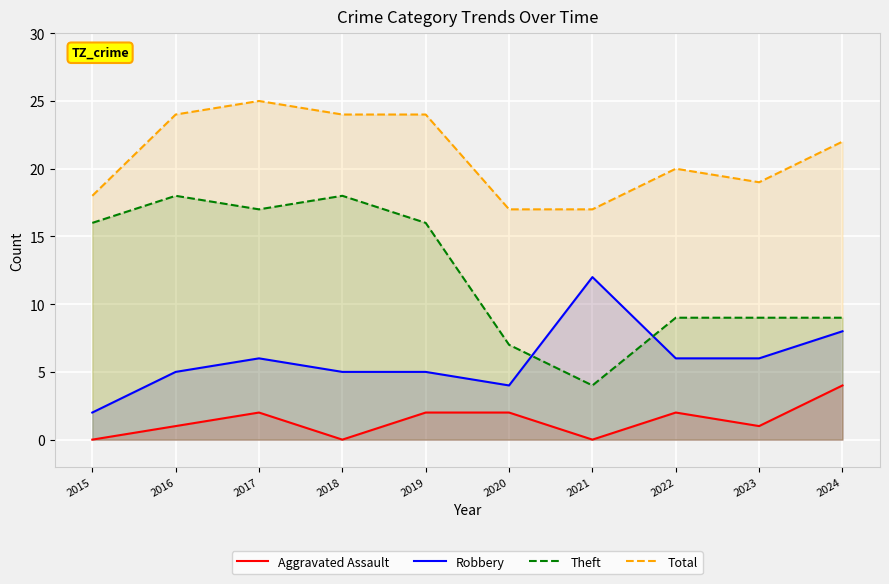

At how many categories does at least one series exceed 13?

10